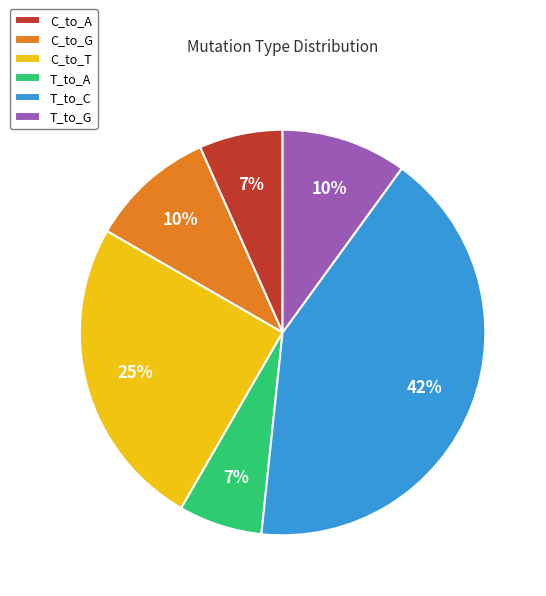

Approximately how many times larger is the value at T_to_C compared to C_to_T?

1.7